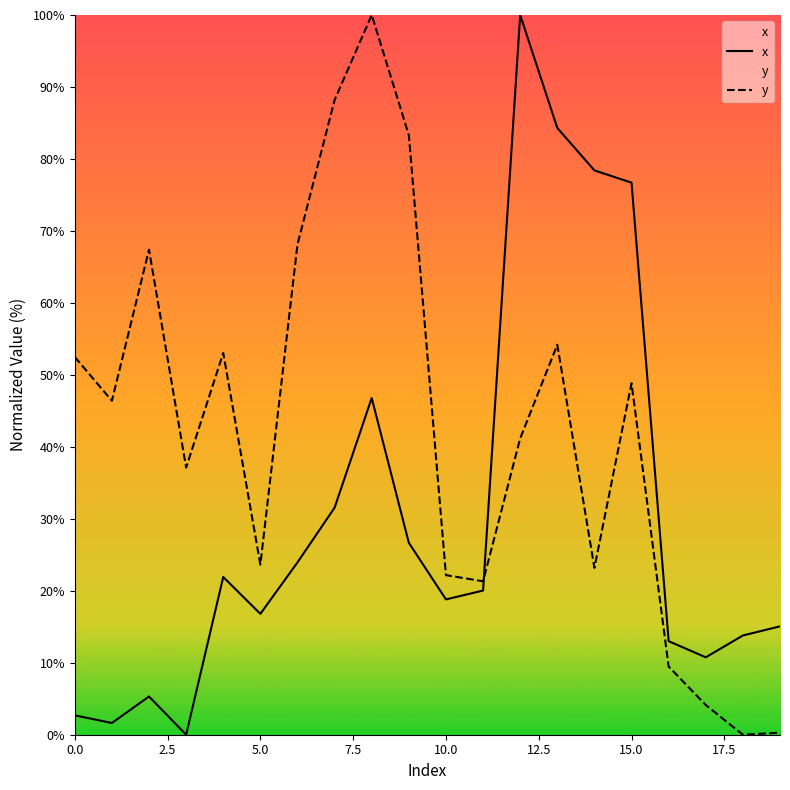

What is the difference between the second highest and second lowest values in the x series?

82.7